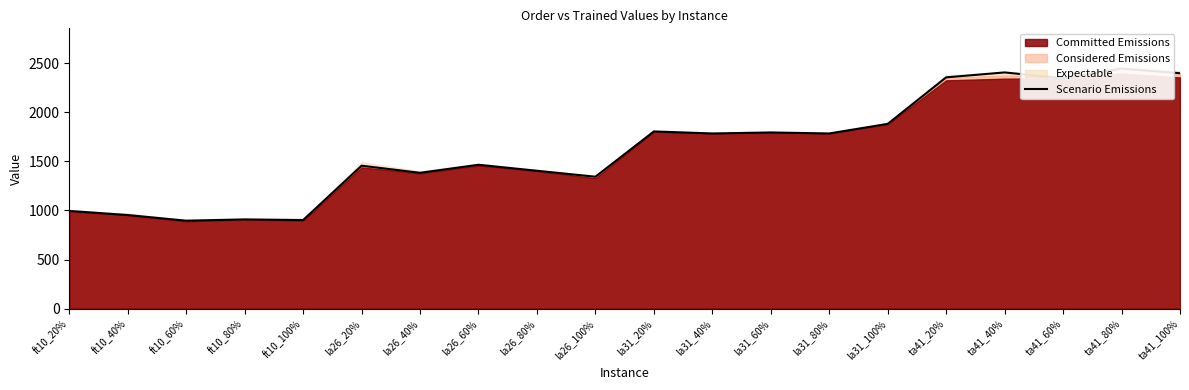

True or false: the data has more than 1 interior local peaks.

True